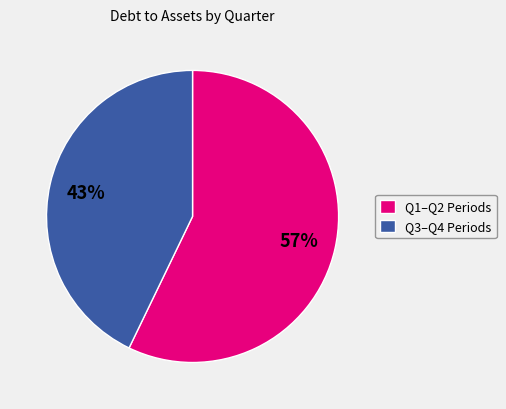

To the nearest percent, what portion does Q3–Q4 Periods represent?

43%